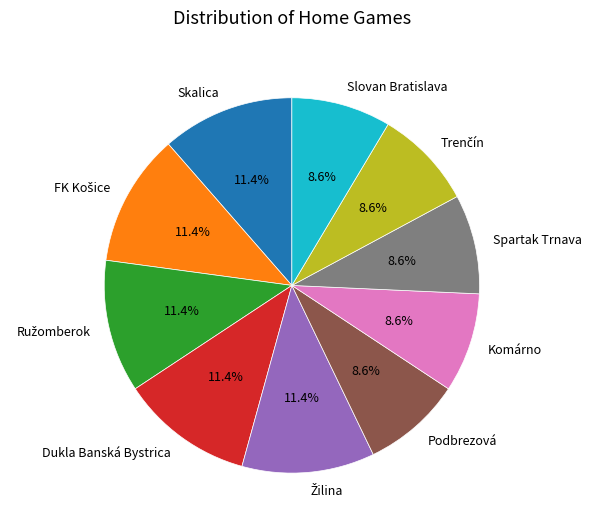

Count the number of slices in the pie.

10